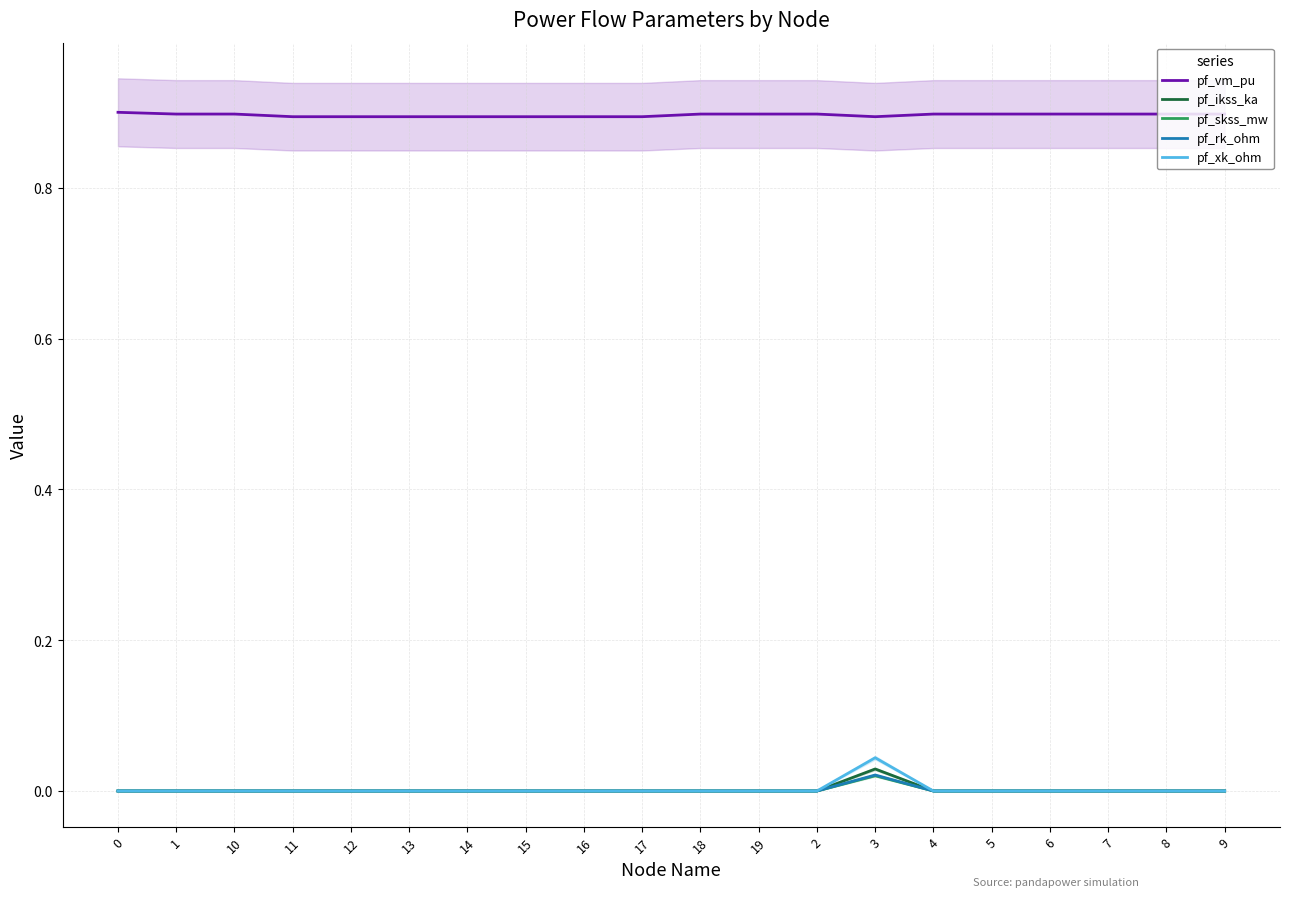

At how many categories does at least one series exceed 0?

20